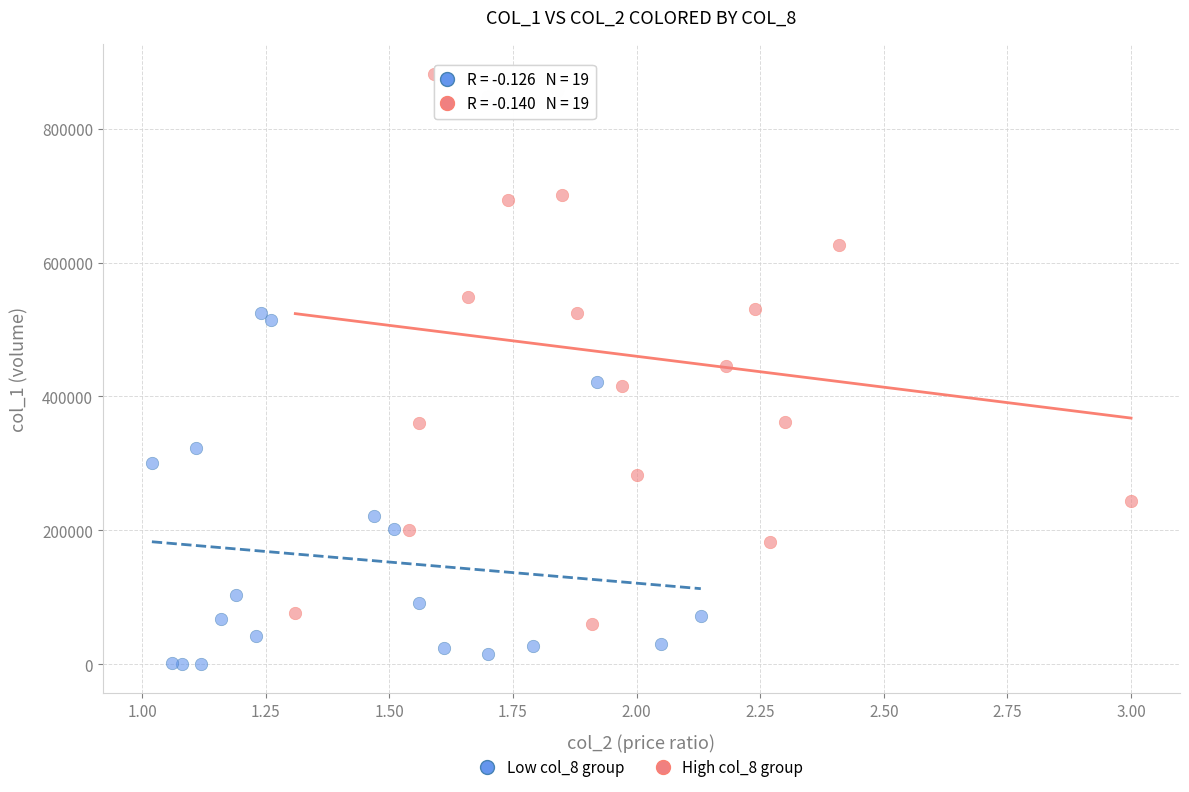

Which series contains the lowest Y value?

Low col_8 group